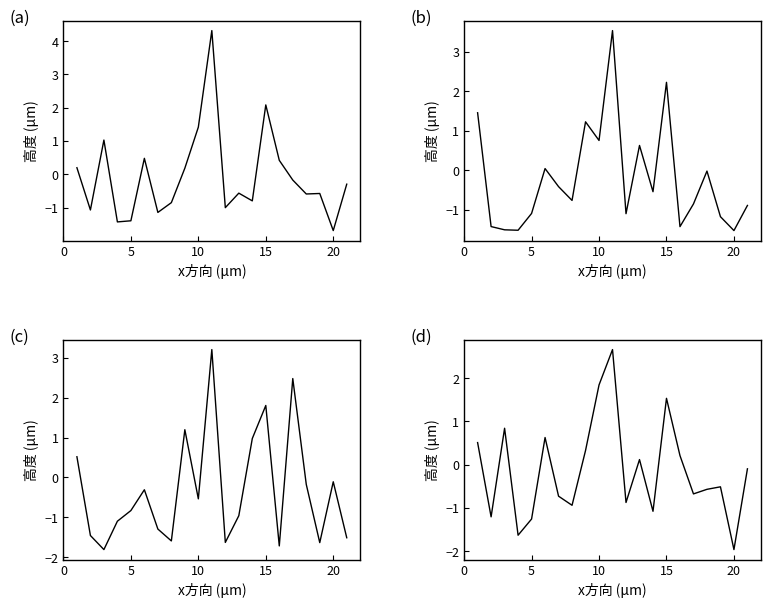

How many values in the V3+V5 series exceed 0?

8